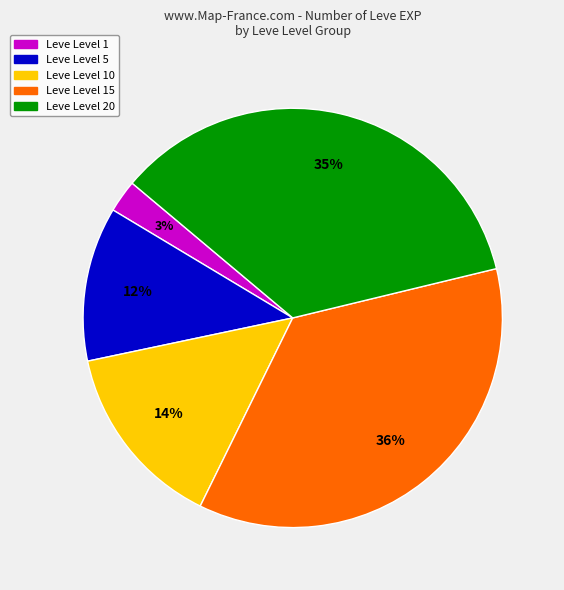

Is there a majority slice in this chart?

No